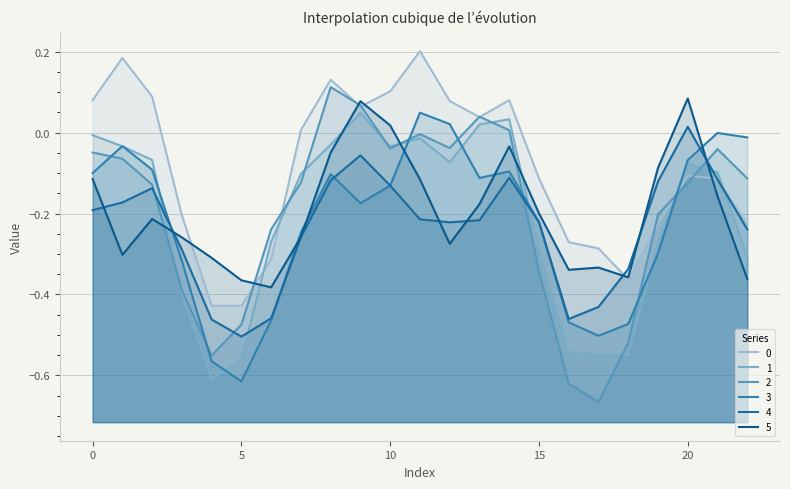

What is the difference between the second highest and minimum values in the 0 series?

0.6